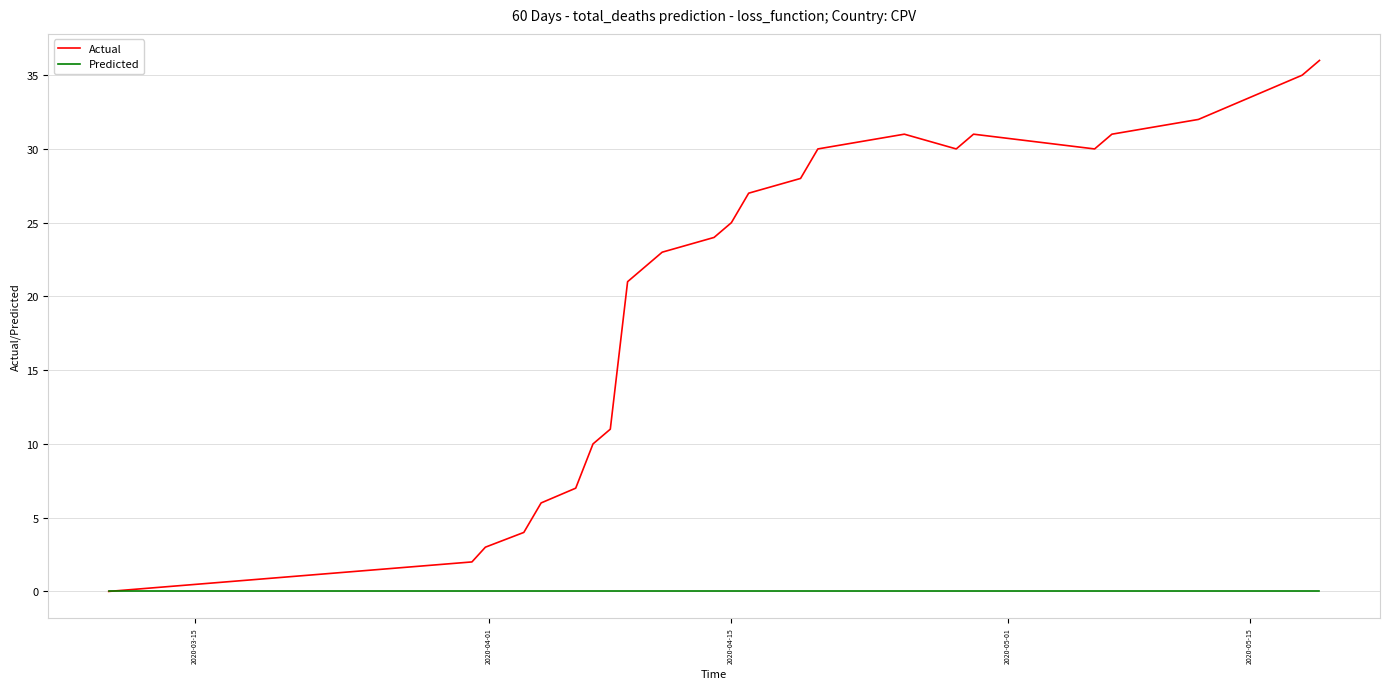

Which series has the widest spread of values?

Actual